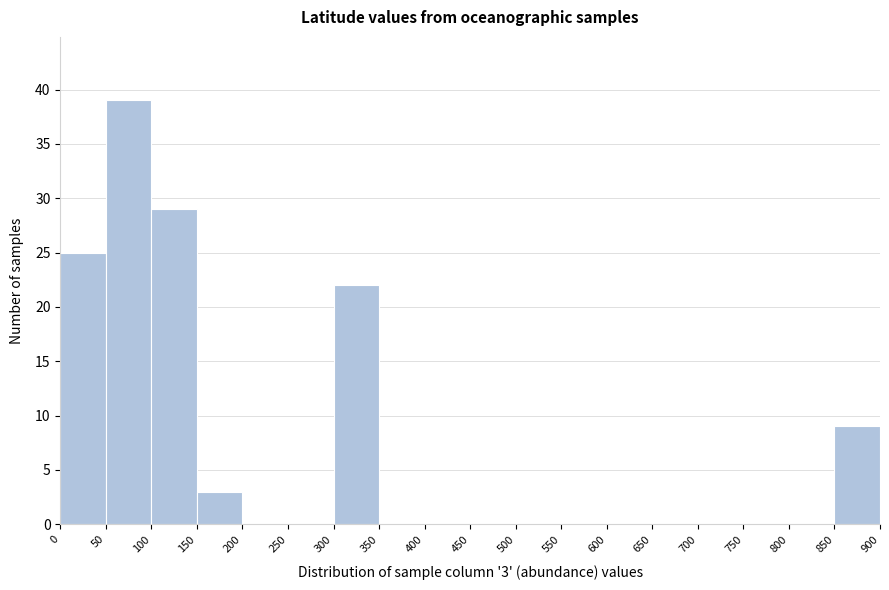

Which range on the x-axis has the tallest bar?

50 to 100